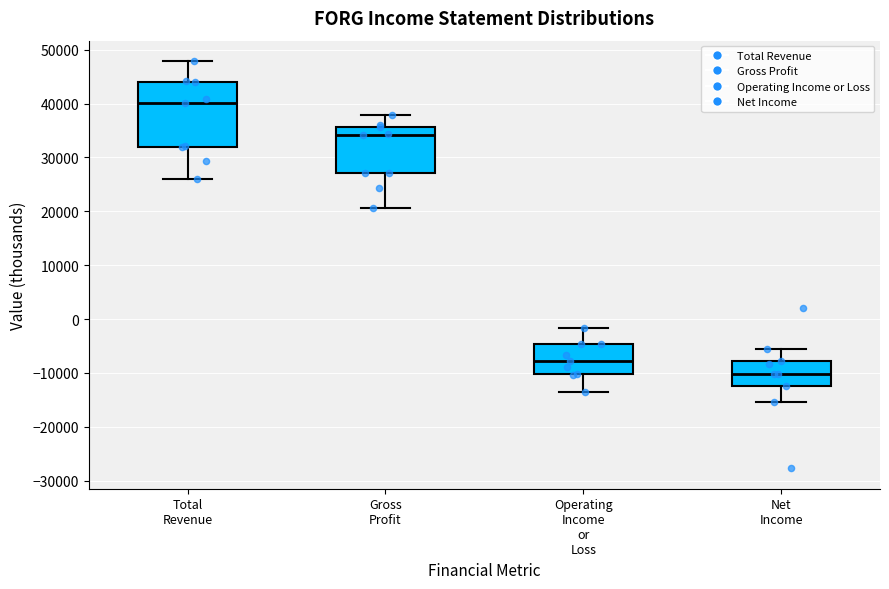

Where is the upper edge of the box for Operating Income or Loss on the y-axis? The values are not printed on the chart, so give them approximately, as read against the axis.

-5000